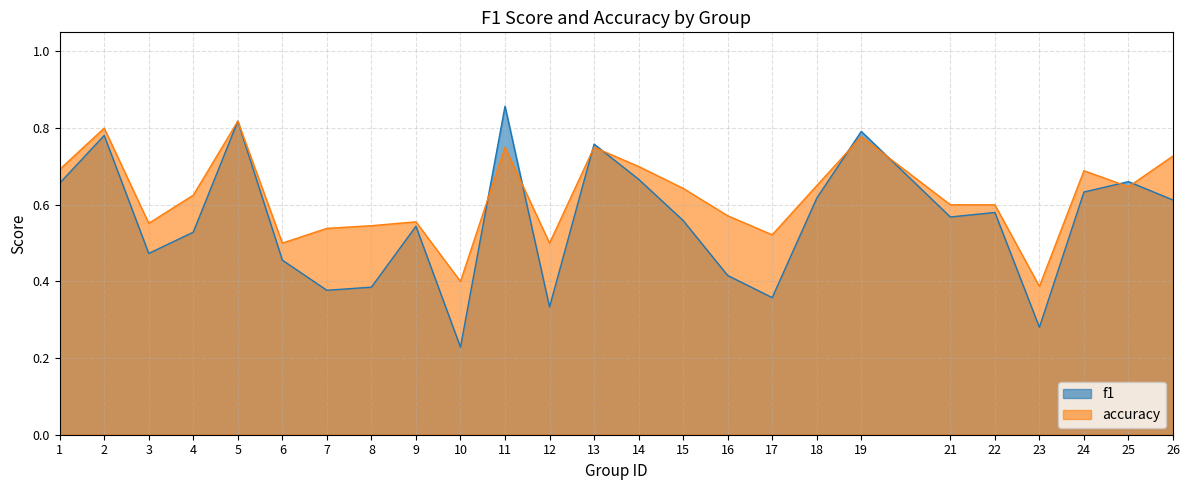

What is the maximum value for accuracy?

0.8